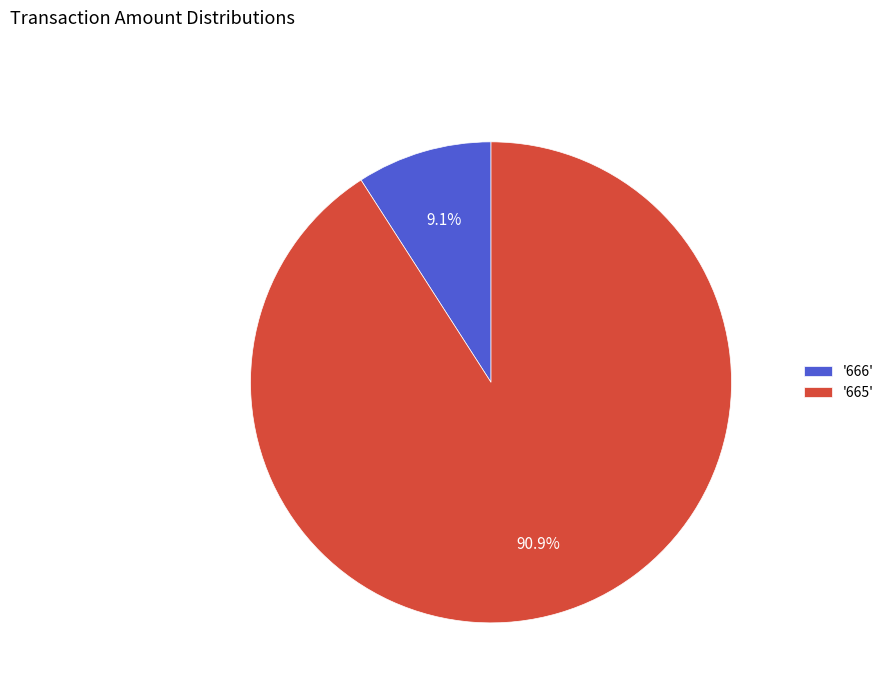

Which slice represents more than half of the pie?

'665'